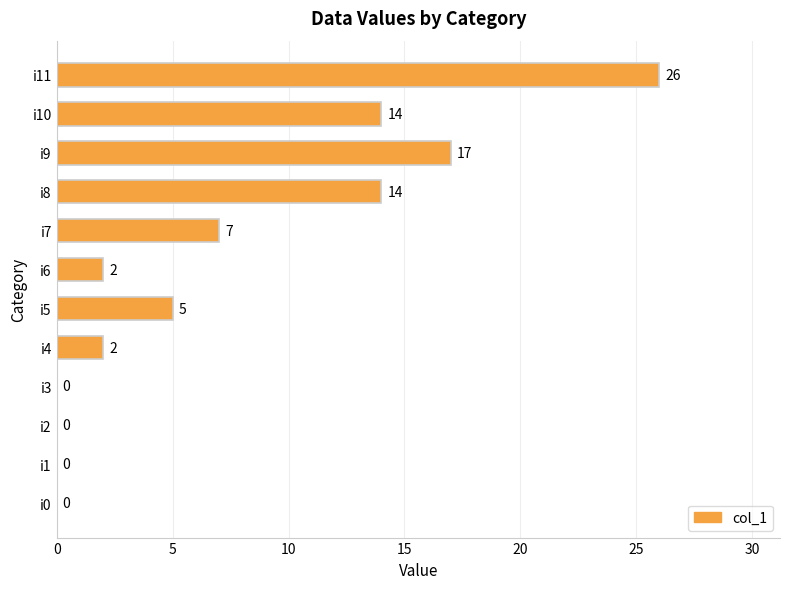

Between i0 and i6, which is larger?

i6